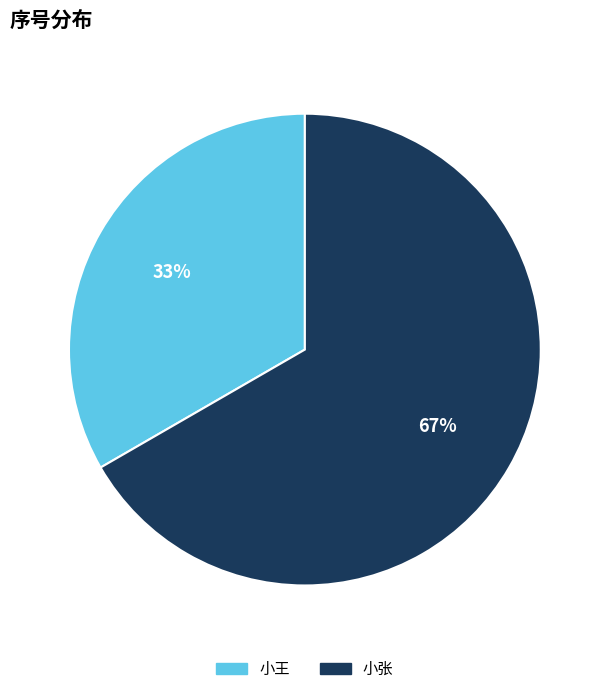

How many segments does this pie chart have?

2